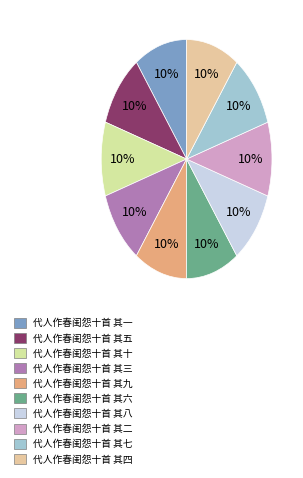

What is the largest slice in the pie chart?

代人作春闺怨十首 其十